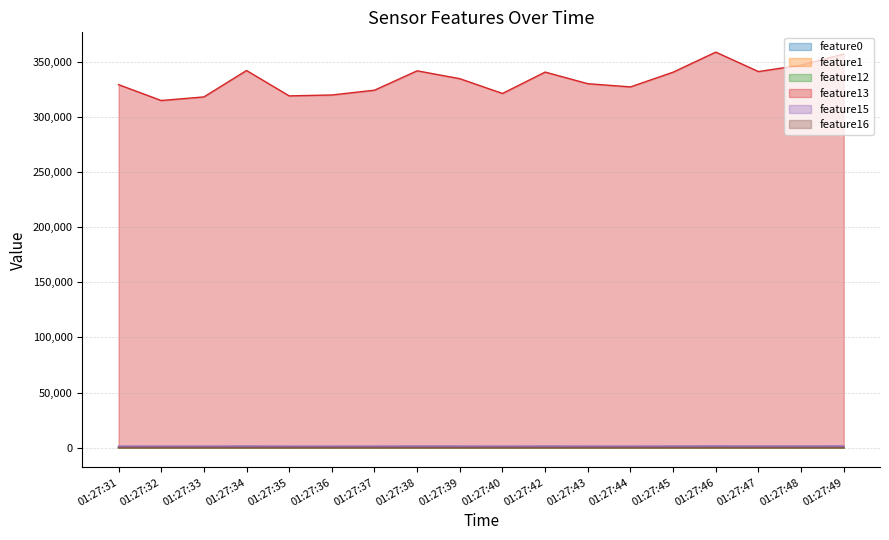

At which category does feature15 reach its first local peak?

01:27:34